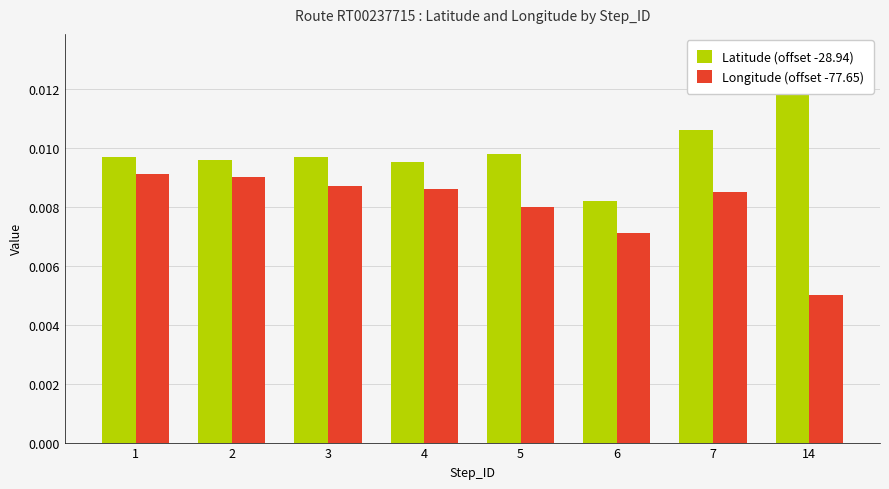

Which series has the largest total across all categories?

Latitude (offset -28.94)